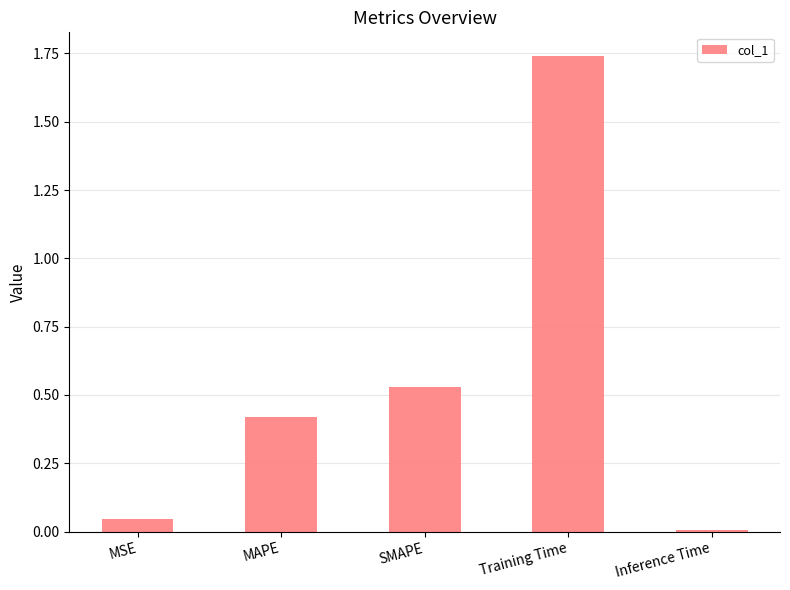

What is the change in value from MAPE to Training Time?

+1.3